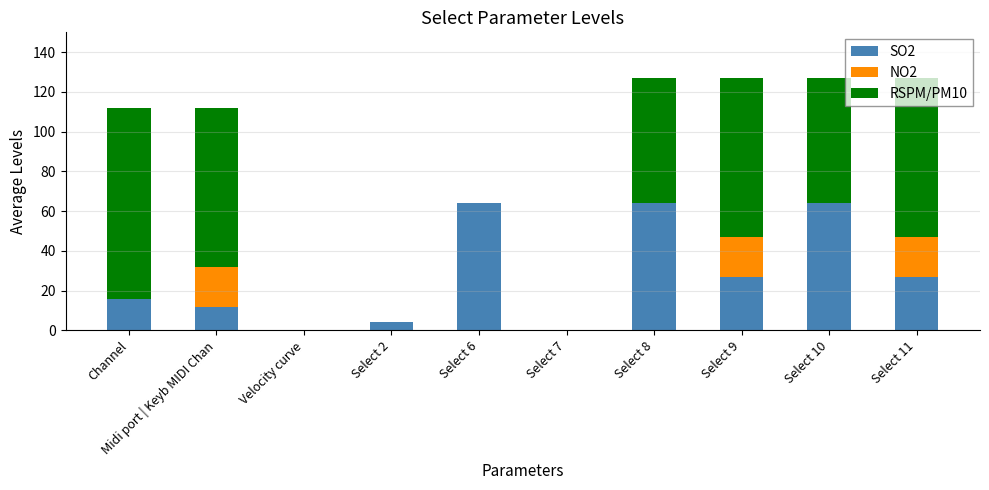

Is it true that SO2 equals 40 at Select 6?

False